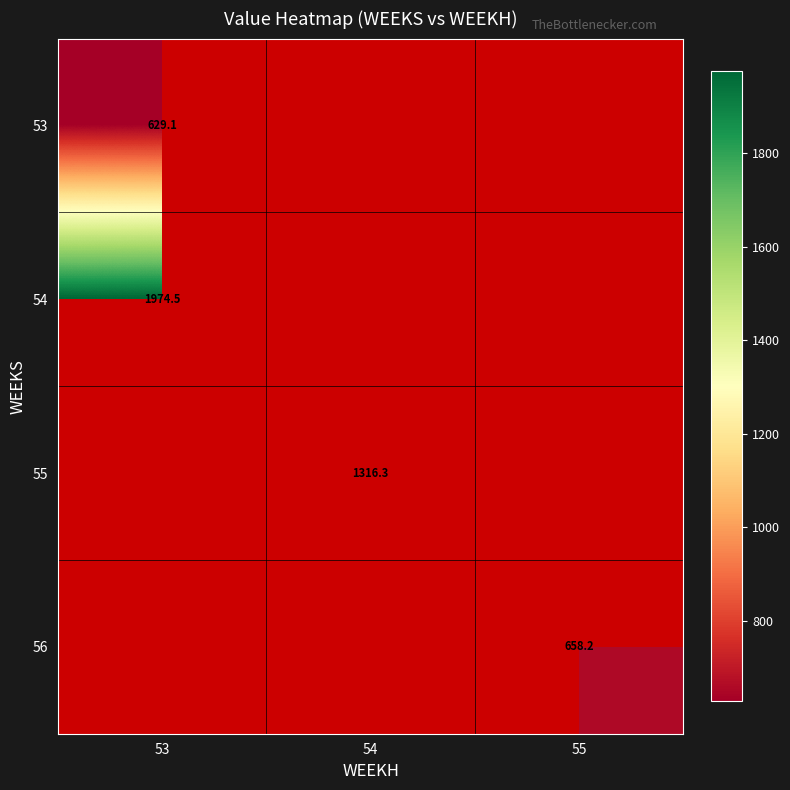

Which category has the lowest value across all series?

53